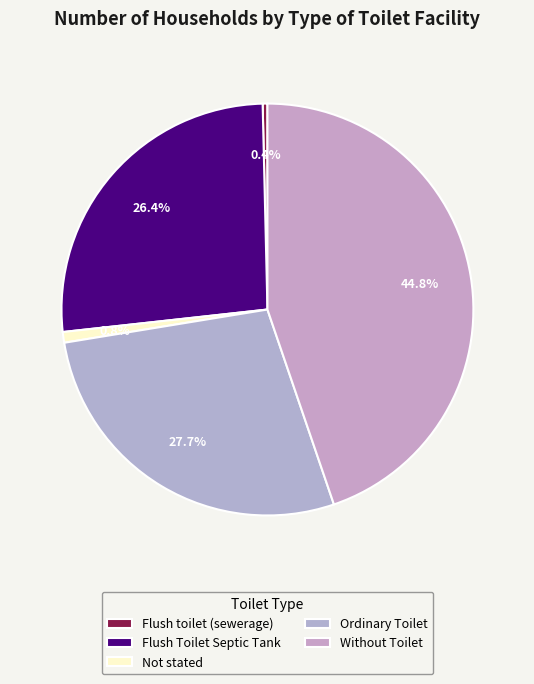

Combined, what portion of the pie is Not stated and Ordinary Toilet?

28.5%